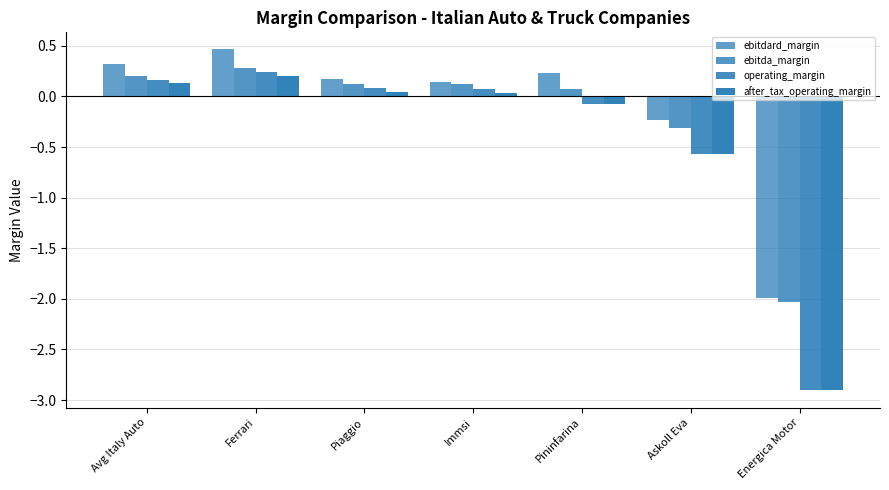

How many negative values does the operating_margin series have?

3